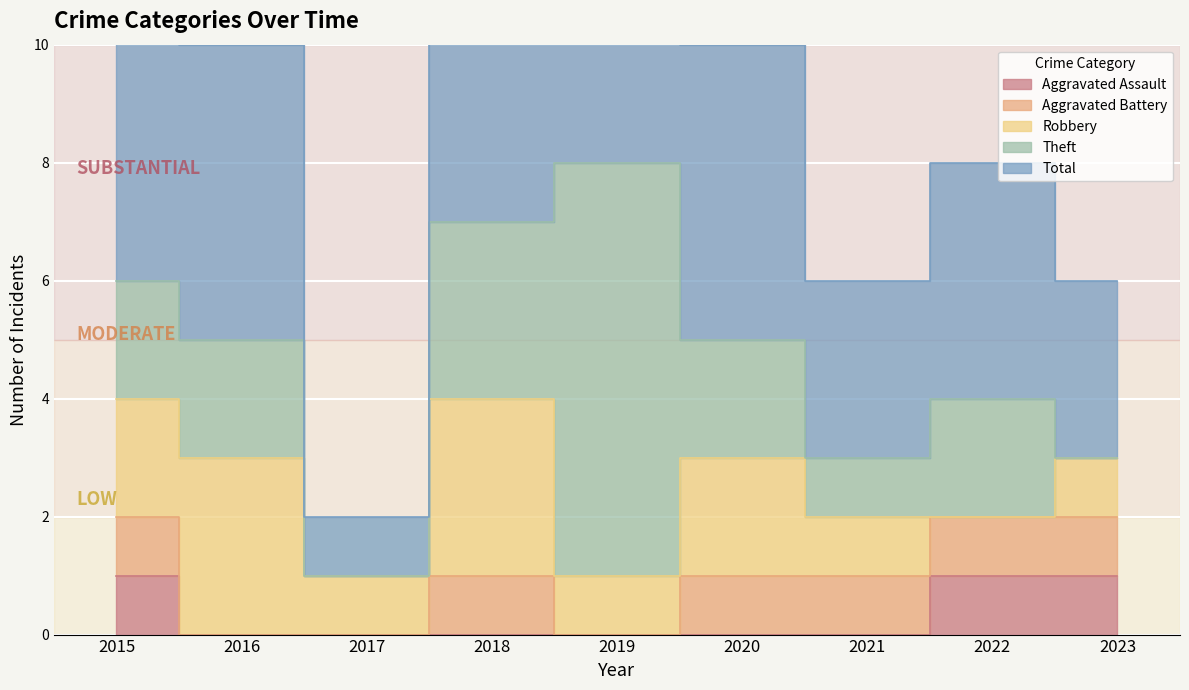

Reading left to right, list all the values displayed in this chart.

Aggravated Assault: 1	0	0	0	0	0	0	1	1
Aggravated Battery: 1	0	0	1	0	1	1	1	1
Robbery: 2	3	1	3	1	2	1	0	1
Theft: 2	2	0	3	7	2	1	2	0
Total: 6	5	1	7	8	5	3	4	3